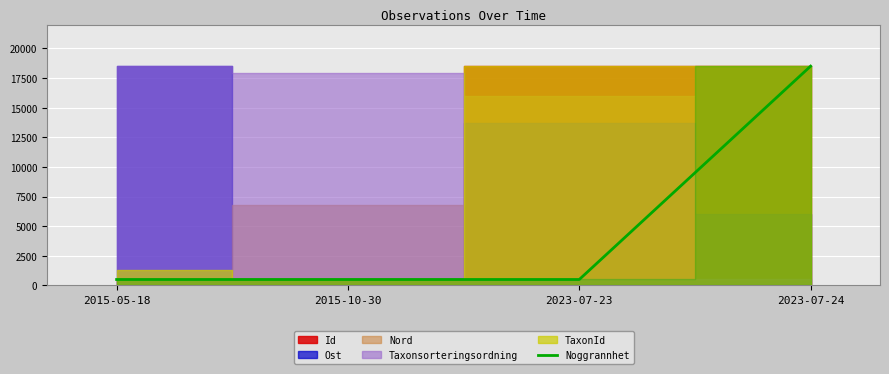

List the labels in order of value, smallest first.

2015-05-18, 2015-10-30, 2023-07-23, 2023-07-24